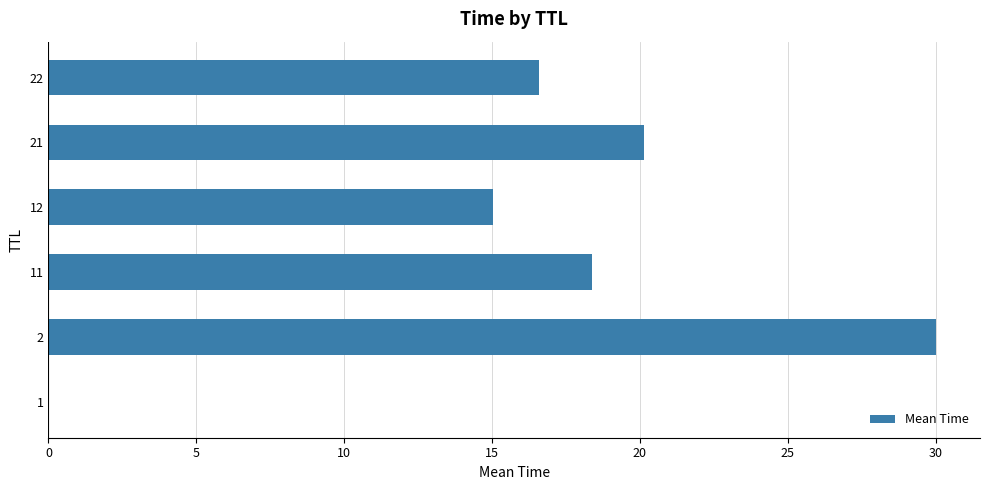

The value at 12 is 15.0. True or false?

True